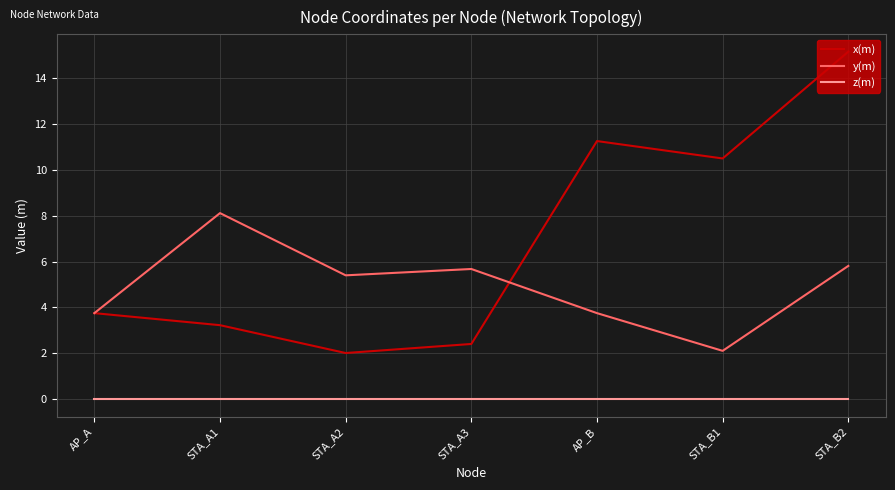

What position from the right is STA_A3?

4